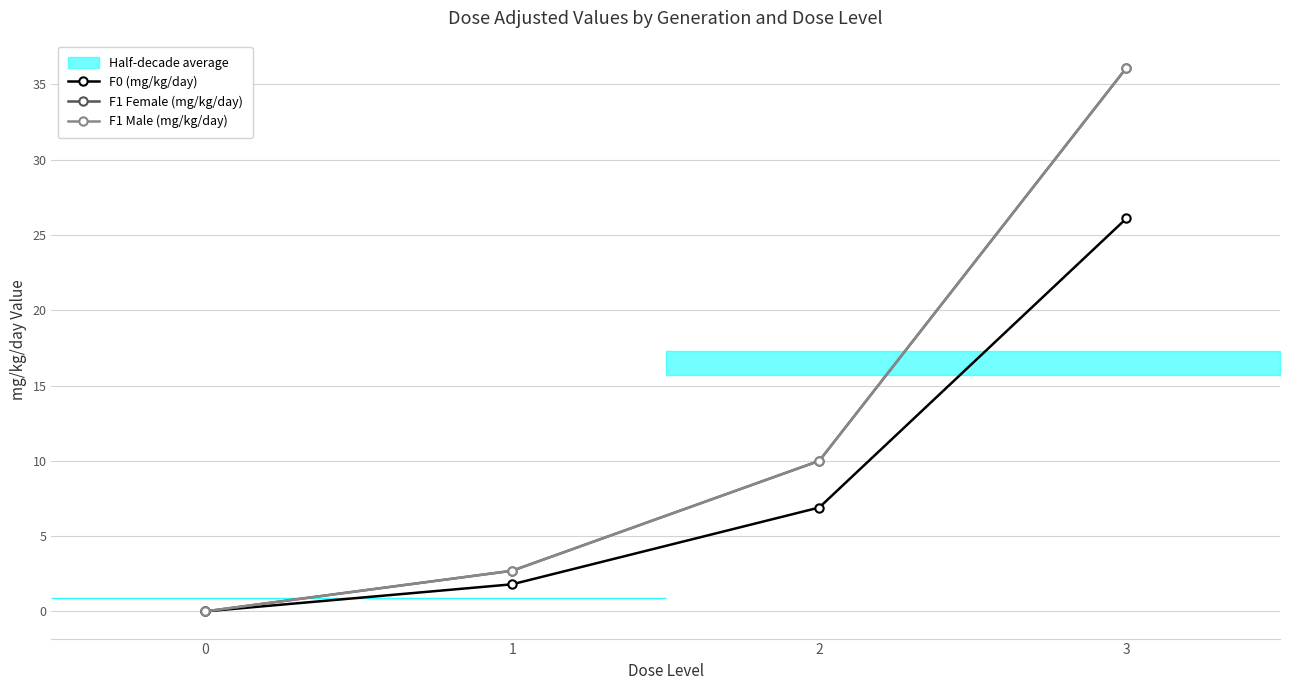

Where does the F1 Female (mg/kg/day) series first go above 10?

3